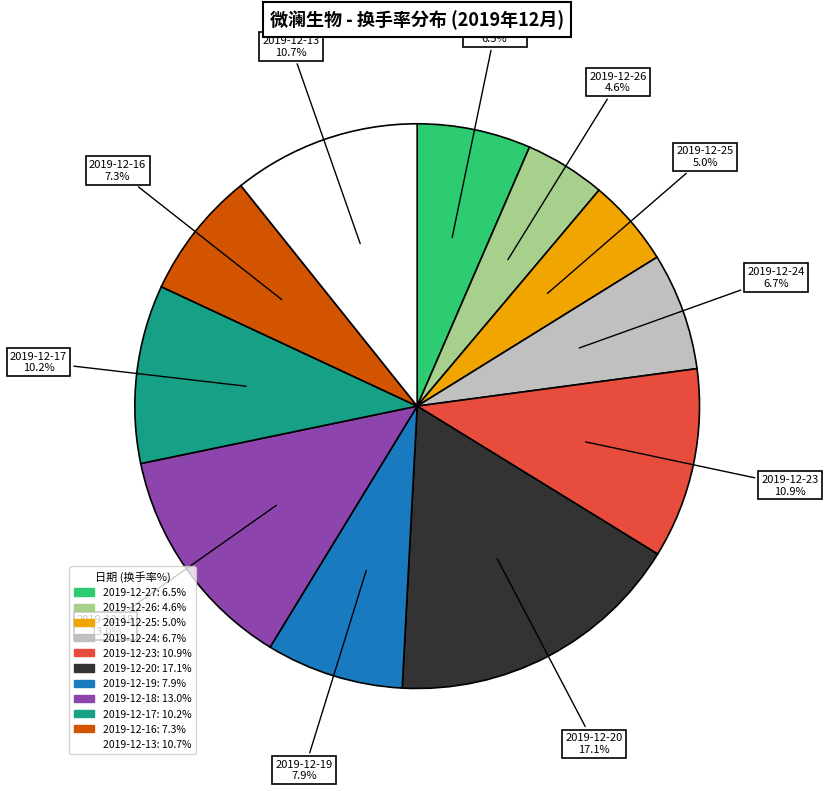

Which category has the biggest portion of the pie?

2019-12-20